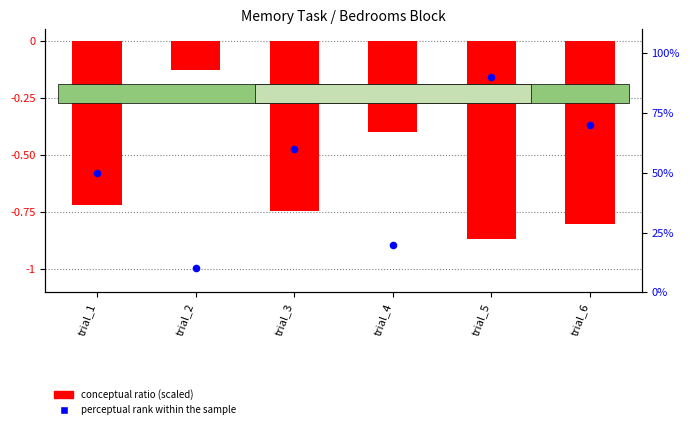

Which series reaches the maximum Y coordinate?

perceptual rank within the sample